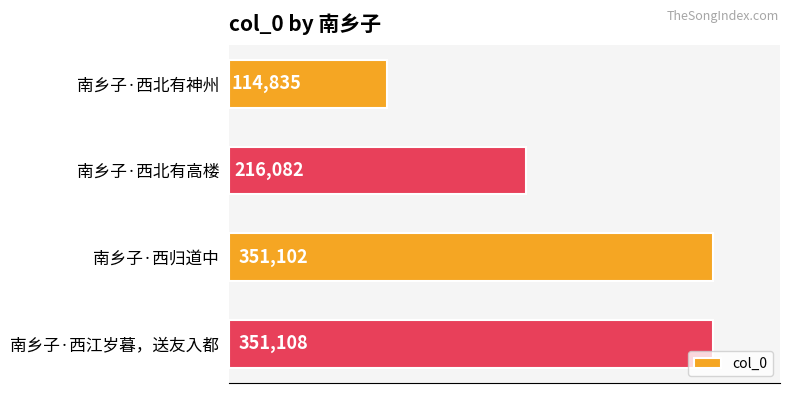

Reading bottom to top, list all the values displayed in this chart.

351108	351102	216082	114835